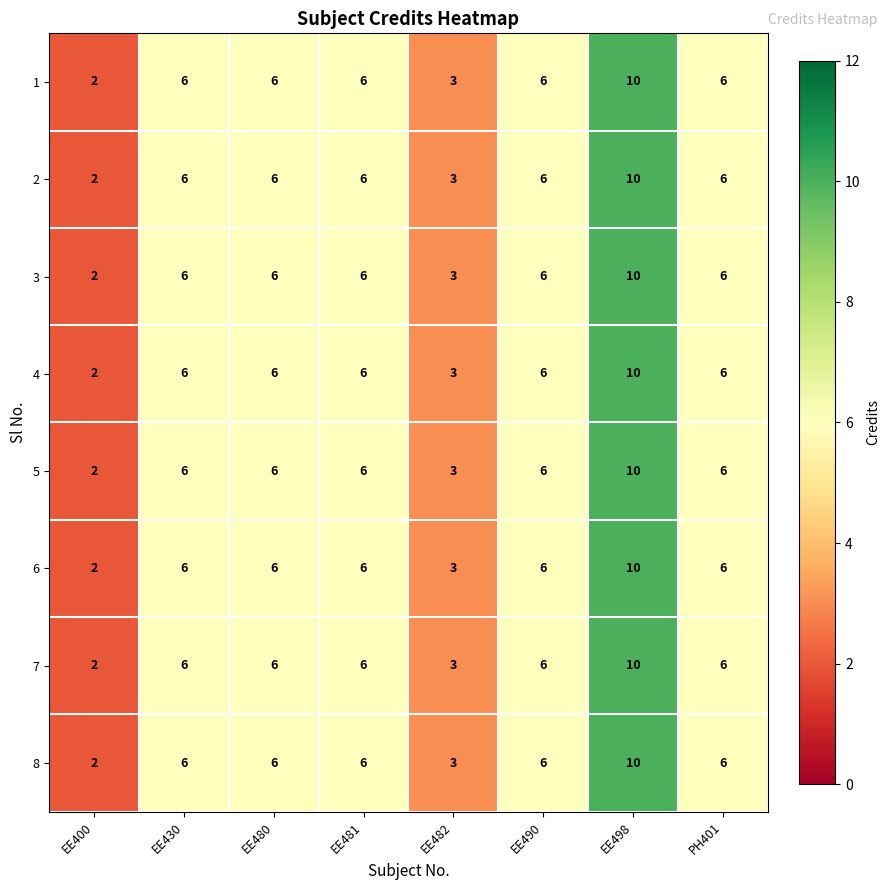

Read the 2 value at EE480.

6